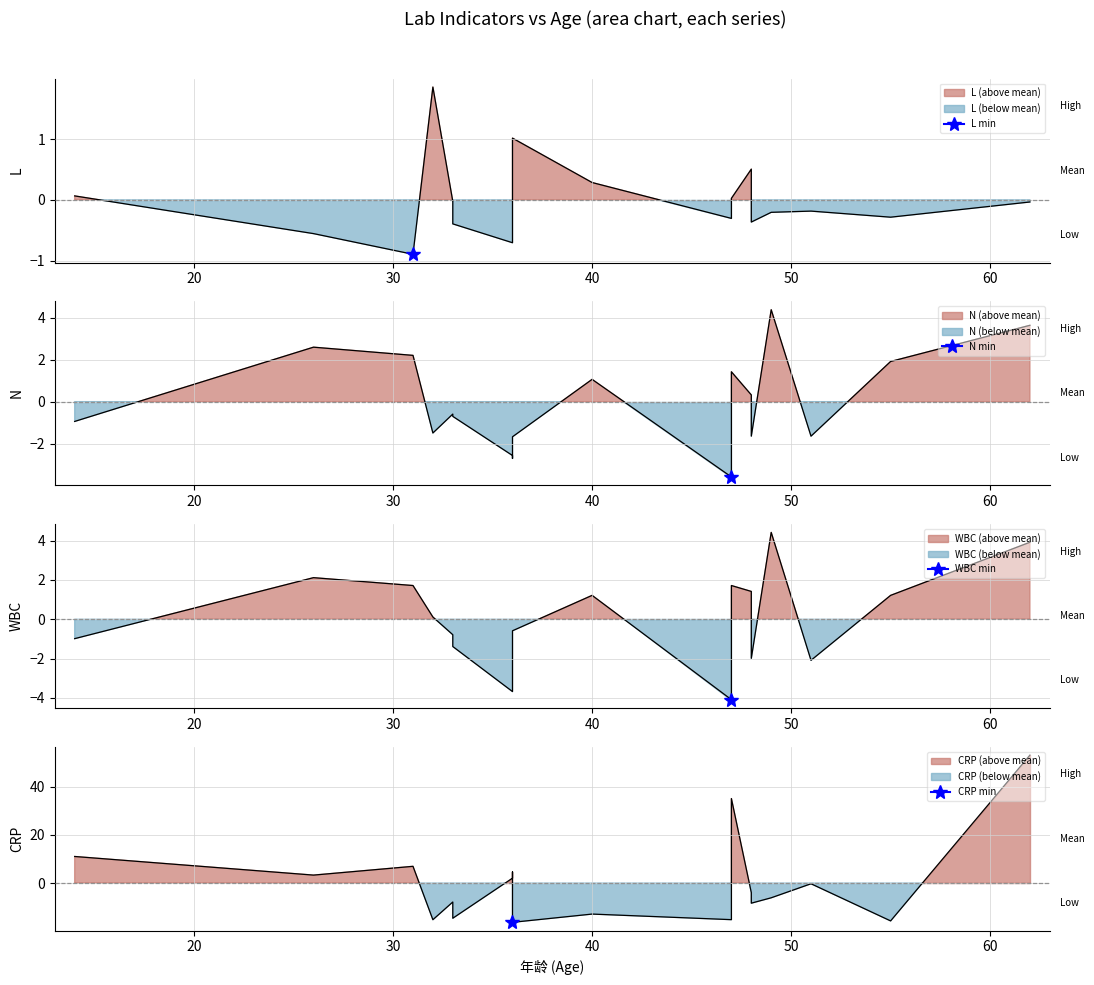

What is the sum of the L values at 36 and 48?

-1.1